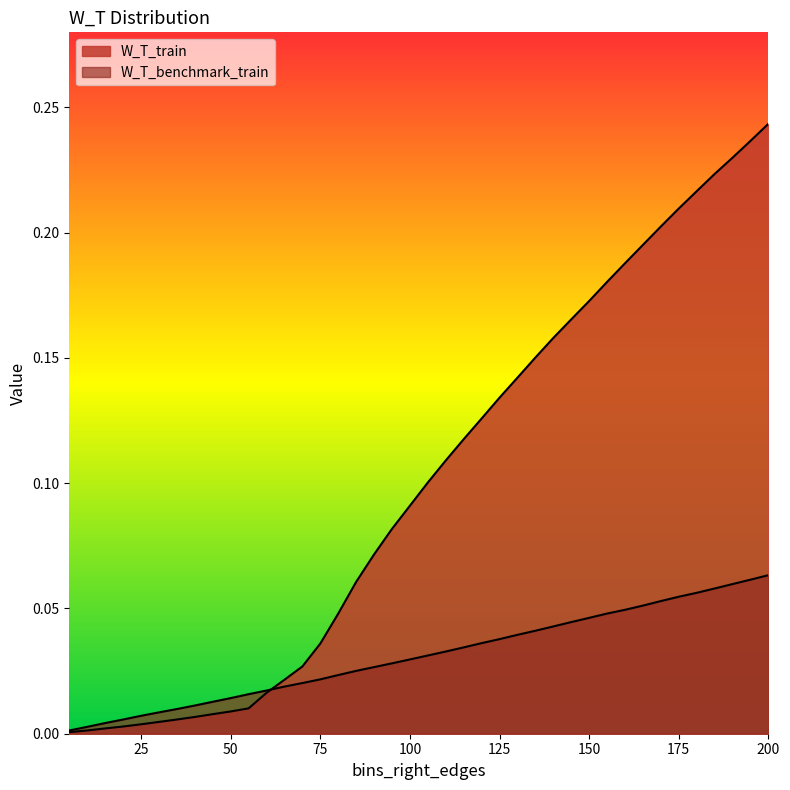

Reading left to right, extract all data points from this chart.

W_T_train: 0.0	0.0	0.0	0.0	0.0	0.0	0.0	0.0	0.0	0.0	0.0	0.0	0.0	0.0	0.0	0.0	0.1	0.1	0.1	0.1	0.1	0.1	0.1	0.1	0.1	0.1	0.2	0.2	0.2	0.2	0.2	0.2	0.2	0.2	0.2	0.2	0.2	0.2	0.2	0.2
W_T_benchmark_train: 0.0	0.0	0.0	0.0	0.0	0.0	0.0	0.0	0.0	0.0	0.0	0.0	0.0	0.0	0.0	0.0	0.0	0.0	0.0	0.0	0.0	0.0	0.0	0.0	0.0	0.0	0.0	0.0	0.0	0.0	0.0	0.0	0.1	0.1	0.1	0.1	0.1	0.1	0.1	0.1